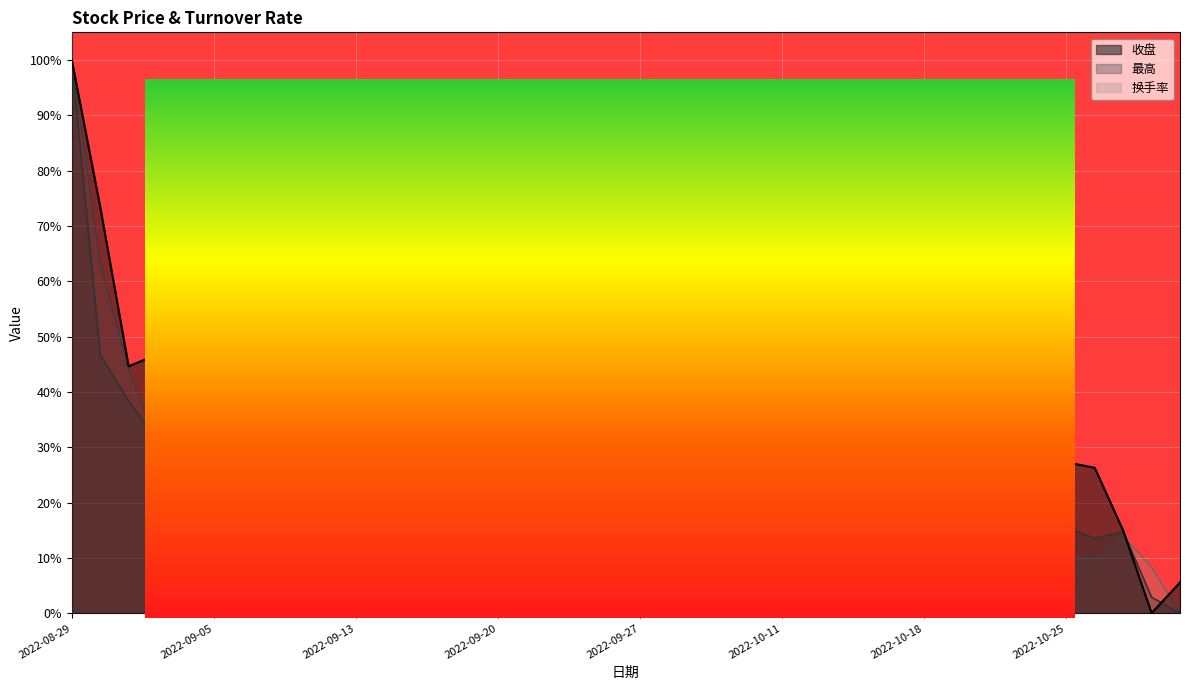

Rank the categories by 换手率 value from lowest to highest.

2022-10-31, 2022-10-28, 2022-10-13, 2022-10-26, 2022-10-21, 2022-09-09, 2022-10-25, 2022-10-17, 2022-10-10, 2022-10-14, 2022-10-20, 2022-09-13, 2022-10-27, 2022-09-22, 2022-10-12, 2022-10-19, 2022-09-07, 2022-09-08, 2022-10-11, 2022-09-30, 2022-09-05, 2022-09-29, 2022-09-02, 2022-10-24, 2022-09-21, 2022-09-14, 2022-09-28, 2022-09-27, 2022-09-16, 2022-10-18, 2022-09-01, 2022-09-06, 2022-09-26, 2022-09-23, 2022-09-20, 2022-08-31, 2022-09-19, 2022-09-15, 2022-08-30, 2022-08-29